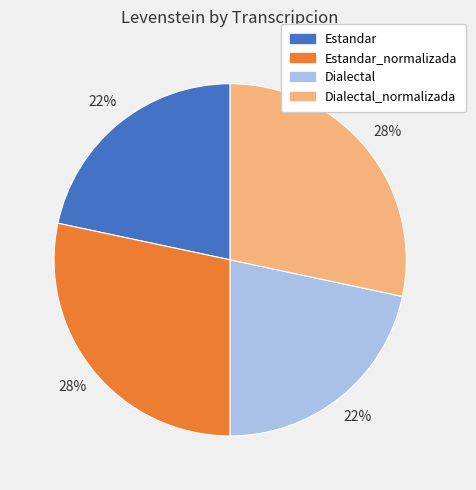

Does any single category account for the majority?

No